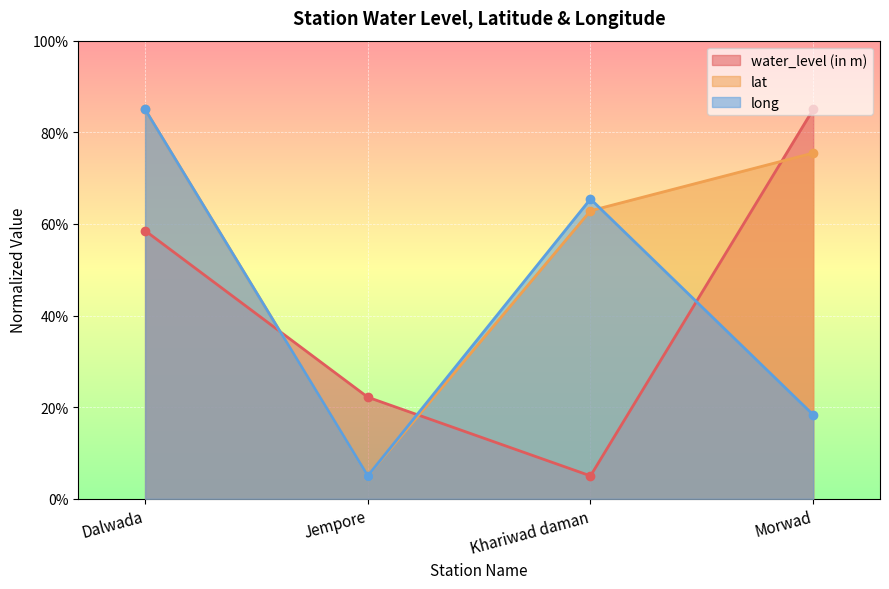

What is the difference between the water_level (in m) values at Jempore and Morwad?

62.8